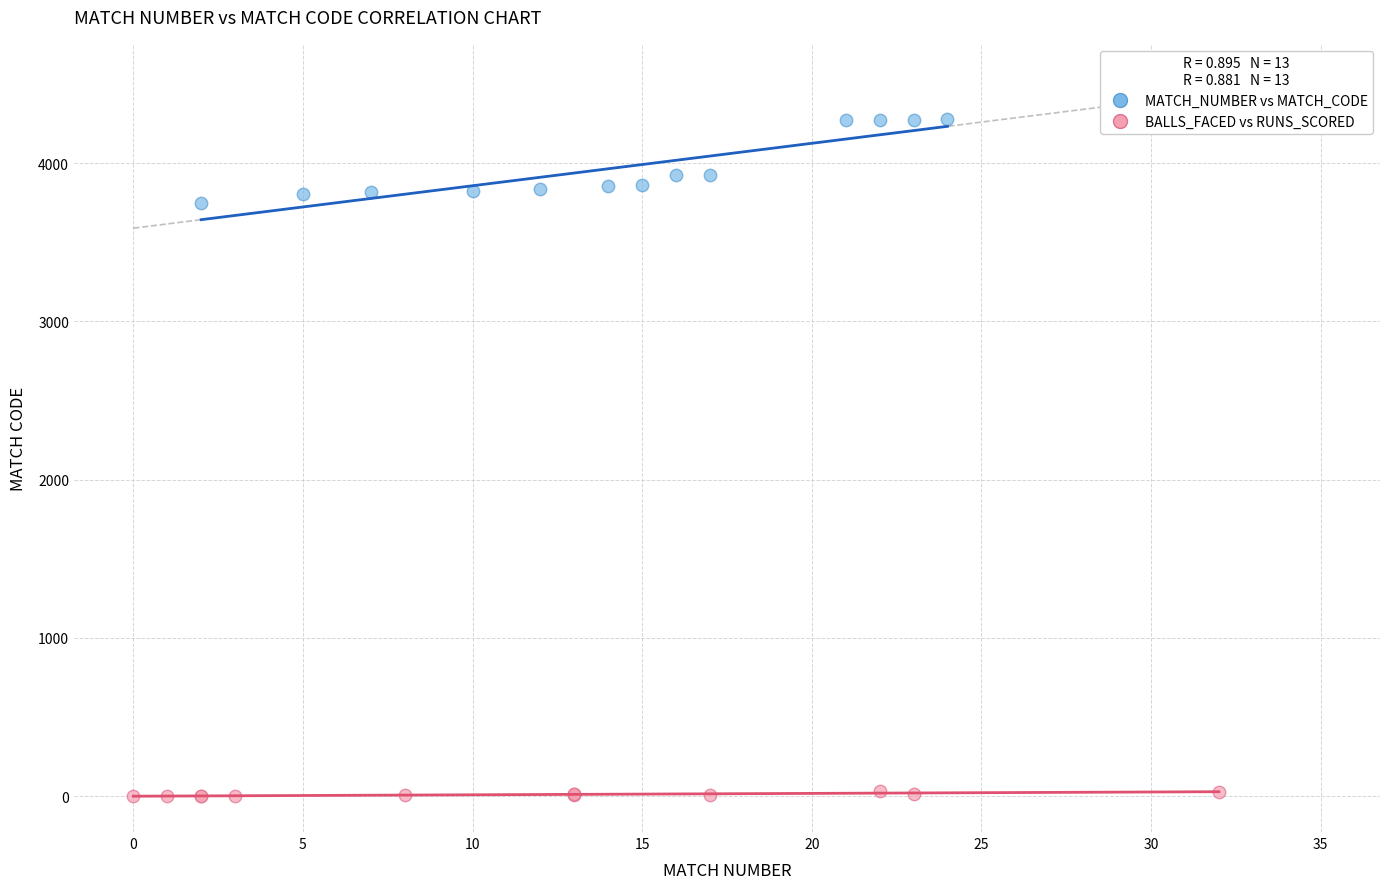

Which series reaches the maximum Y coordinate?

MATCH_NUMBER vs MATCH_CODE